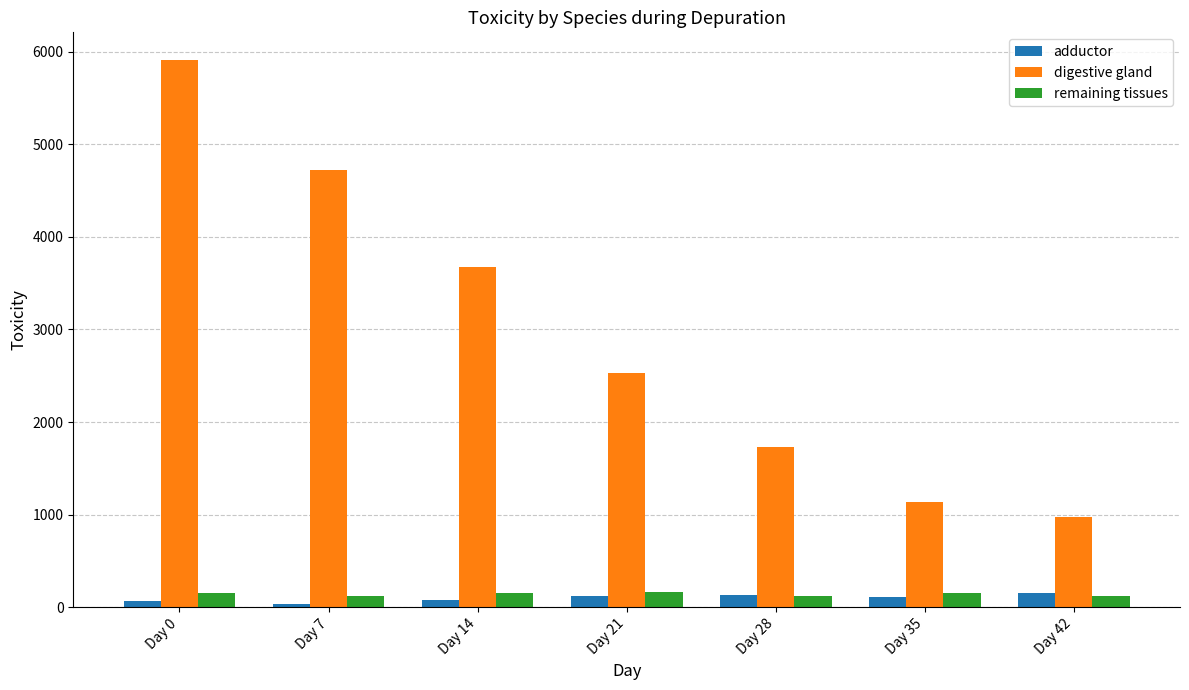

The adductor series shows 65.3 at Day 0. True or false?

True